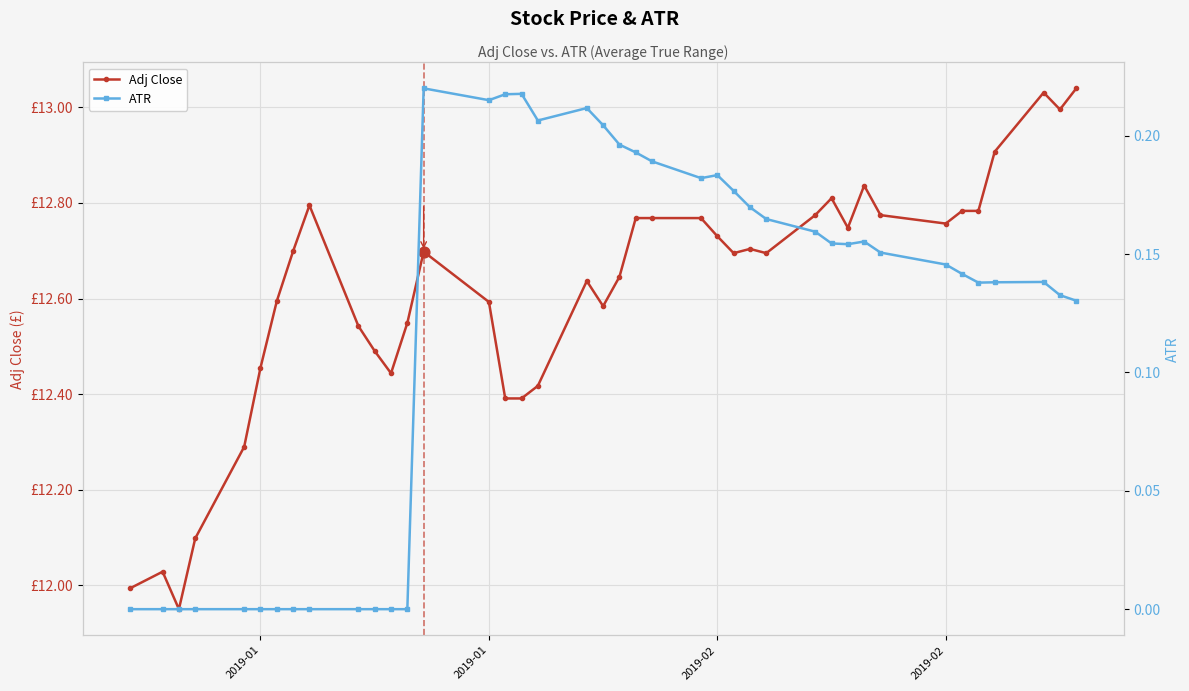

Is the value of ATR at 14 greater than the value of Adj Close at 2019-01?

No